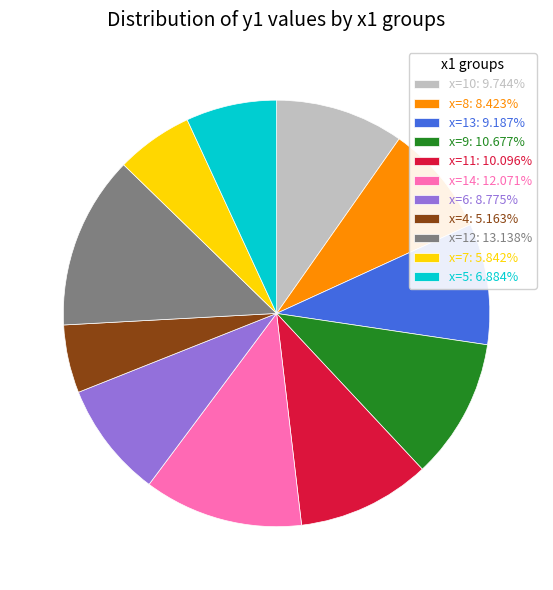

Is the sum of x=7: 5.842% and x=4: 5.163% greater than half?

No